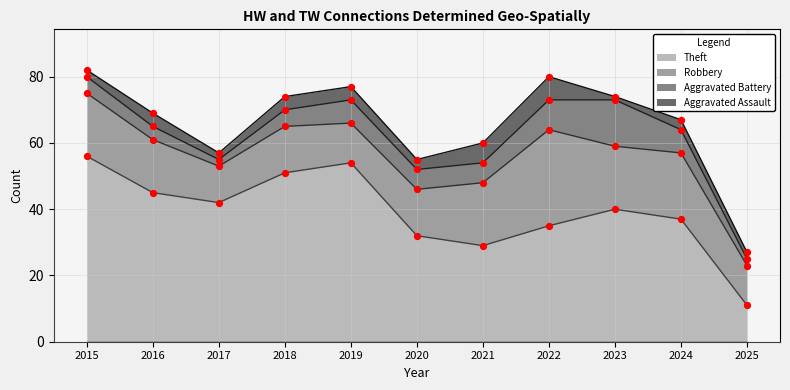

At how many categories does at least one series exceed 15?

10